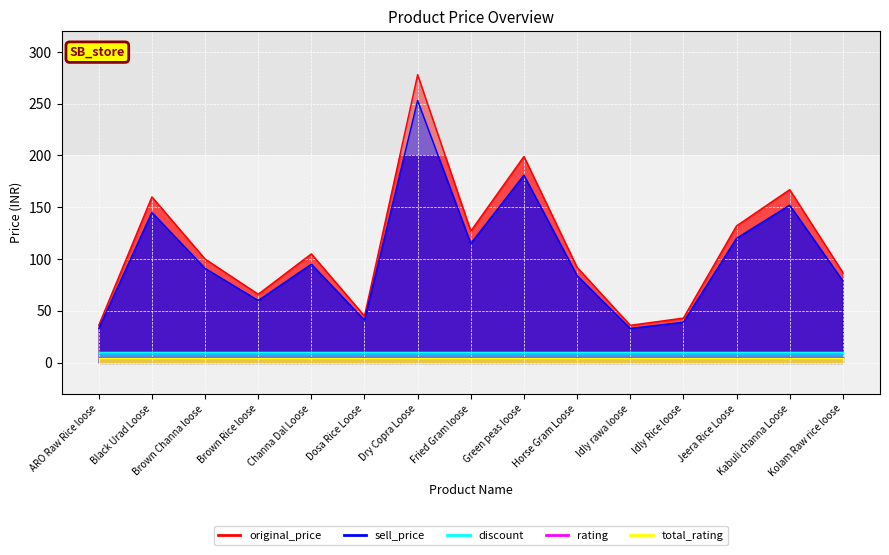

What is the difference between the highest and lowest values at Green peas loose?

195